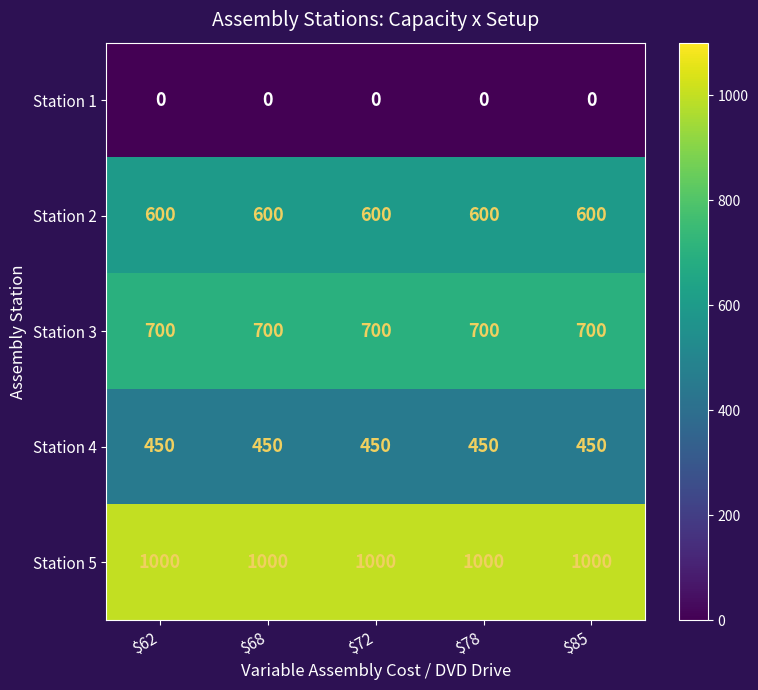

What is the approximate value of Station 5 at $72?

1000